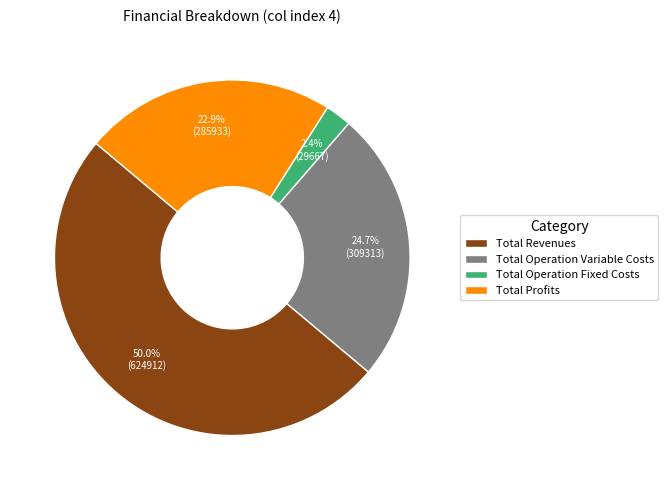

To the nearest percent, what is the difference between the Total Operation Variable Costs and Total Profits slice percentages?

2%